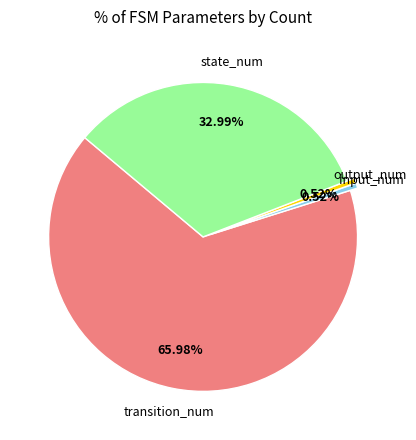

Does any single category account for the majority?

Yes